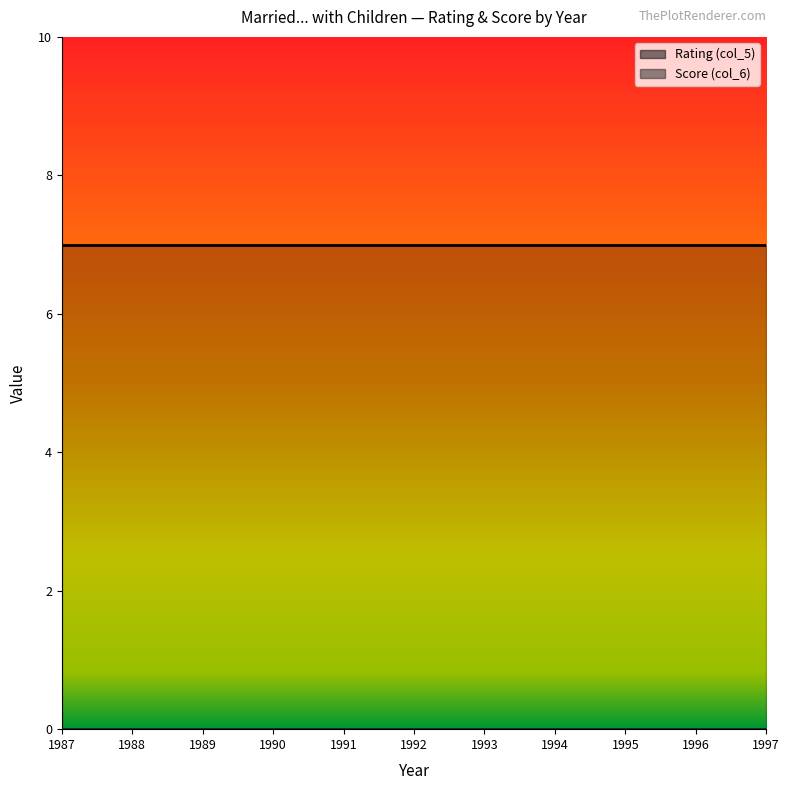

Which category has the lowest value in the Score (col_6) (line) series?

1987